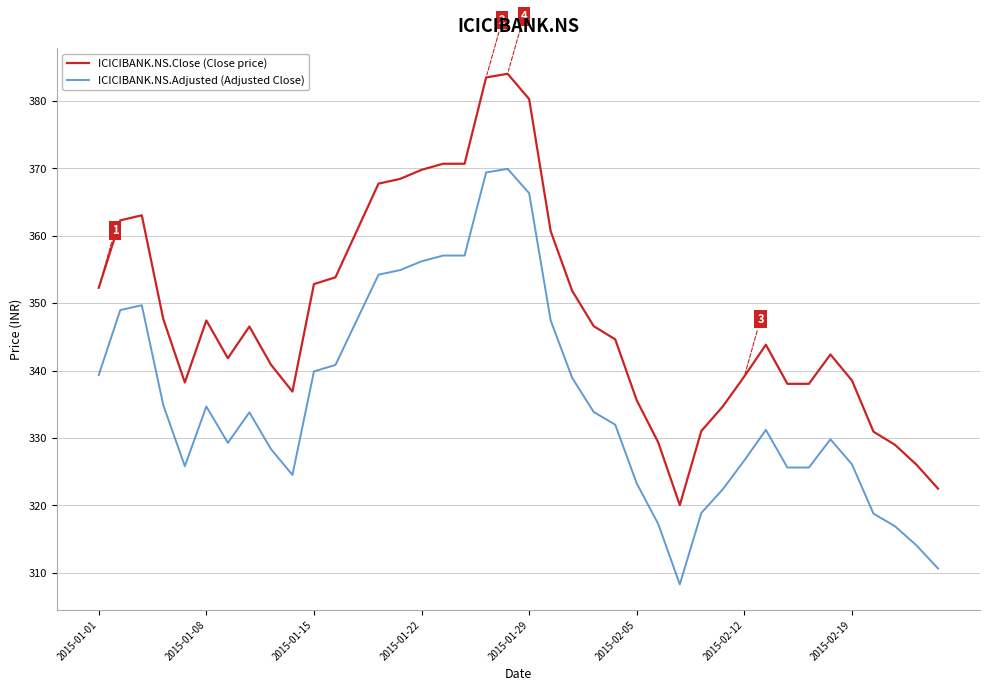

Which series has the largest total across all categories?

ICICIBANK.NS.Close (Close price)